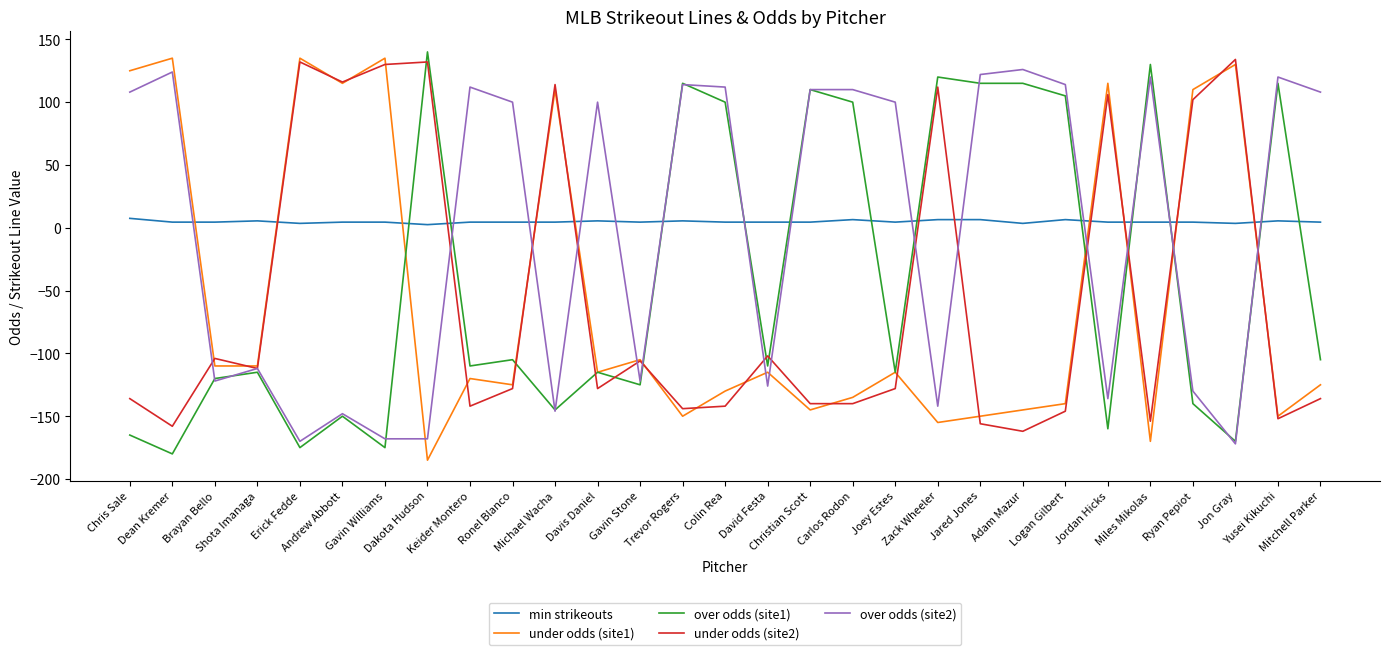

What is the maximum value shown in the chart?

140.0